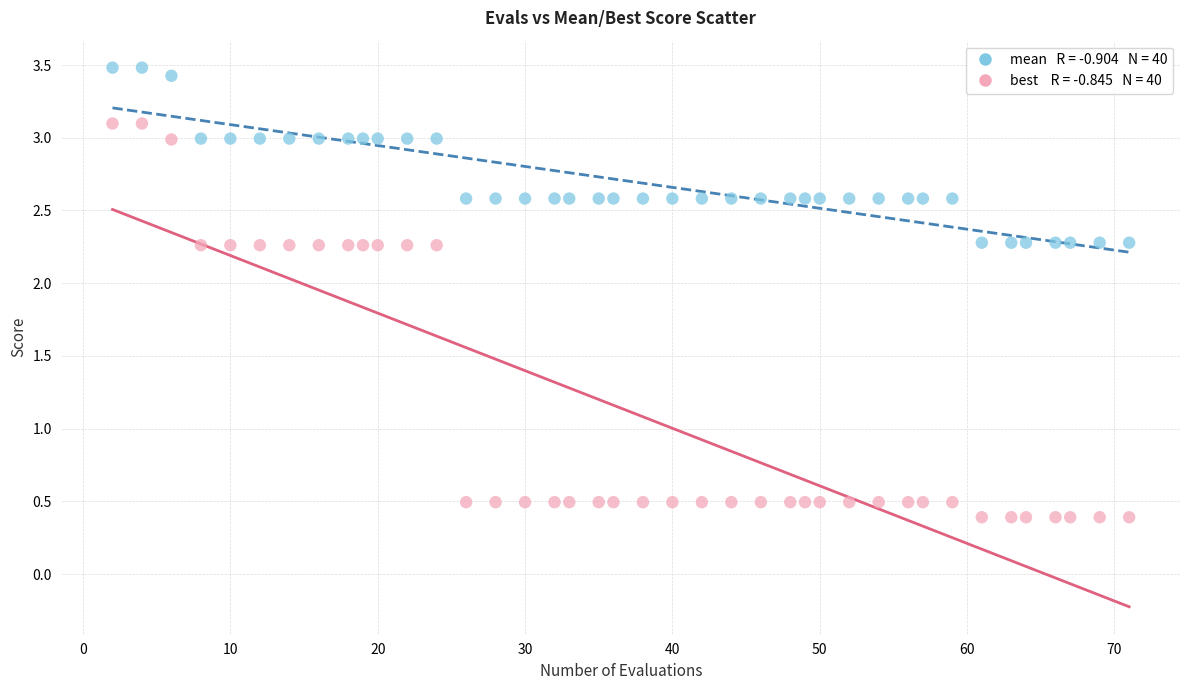

Across all data points, what is the range of X values (max minus min)?

69.0